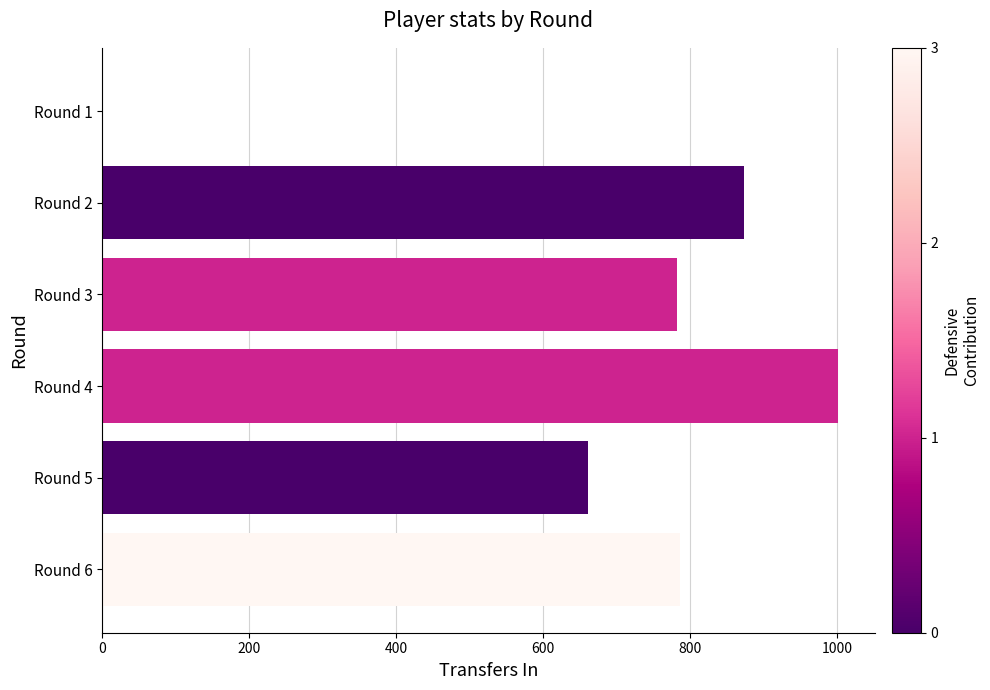

Which category has the highest value across all series?

Round 4